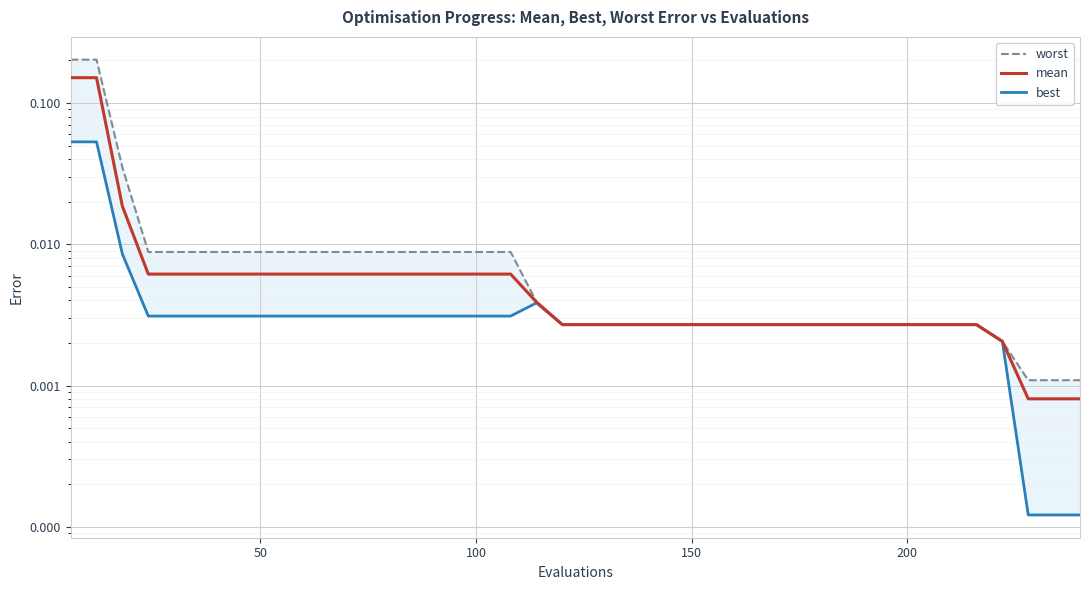

Reading right to left, list all the values displayed in this chart.

worst: 0.0	0.0	0.0	0.0	0.0	0.0	0.0	0.0	0.0	0.0	0.0	0.0	0.0	0.0	0.0	0.0	0.0	0.0	0.0	0.0	0.0	0.0	0.0	0.0	0.0	0.0	0.0	0.0	0.0	0.0	0.0	0.0	0.0	0.0	0.0	0.0	0.0	0.0	0.2	0.2
mean: 0.0	0.0	0.0	0.0	0.0	0.0	0.0	0.0	0.0	0.0	0.0	0.0	0.0	0.0	0.0	0.0	0.0	0.0	0.0	0.0	0.0	0.0	0.0	0.0	0.0	0.0	0.0	0.0	0.0	0.0	0.0	0.0	0.0	0.0	0.0	0.0	0.0	0.0	0.2	0.2
best: 0.0	0.0	0.0	0.0	0.0	0.0	0.0	0.0	0.0	0.0	0.0	0.0	0.0	0.0	0.0	0.0	0.0	0.0	0.0	0.0	0.0	0.0	0.0	0.0	0.0	0.0	0.0	0.0	0.0	0.0	0.0	0.0	0.0	0.0	0.0	0.0	0.0	0.0	0.1	0.1